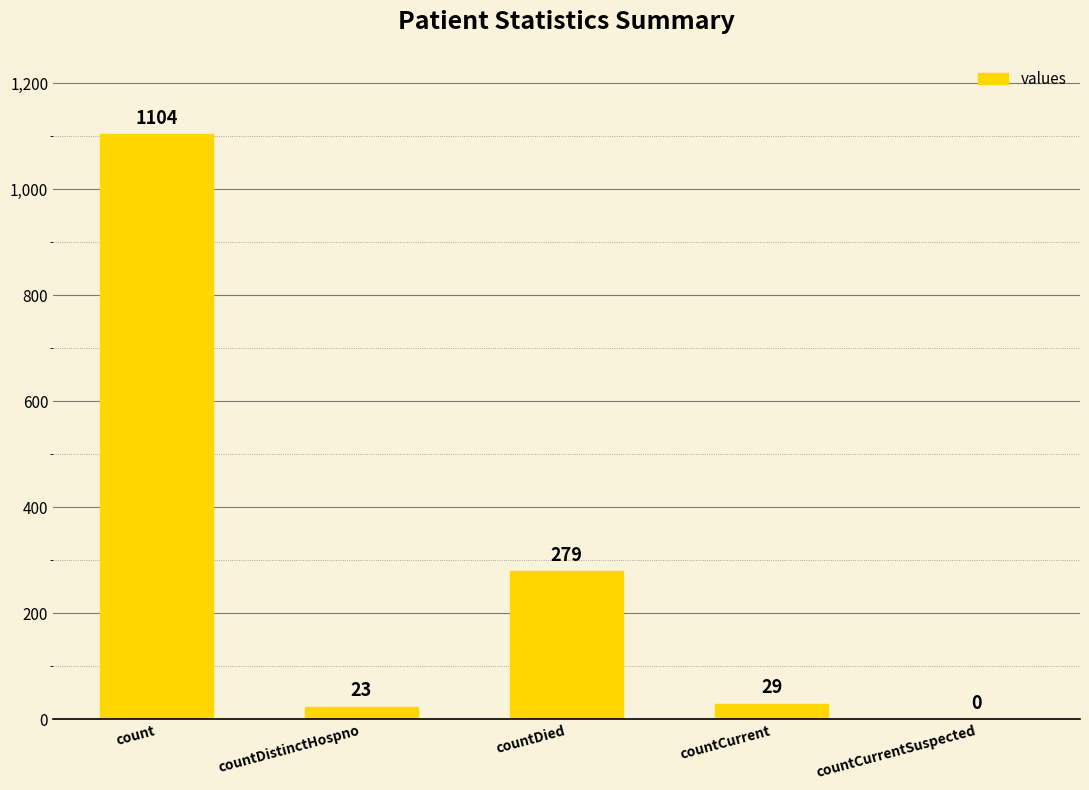

How many data points does each series have?

5